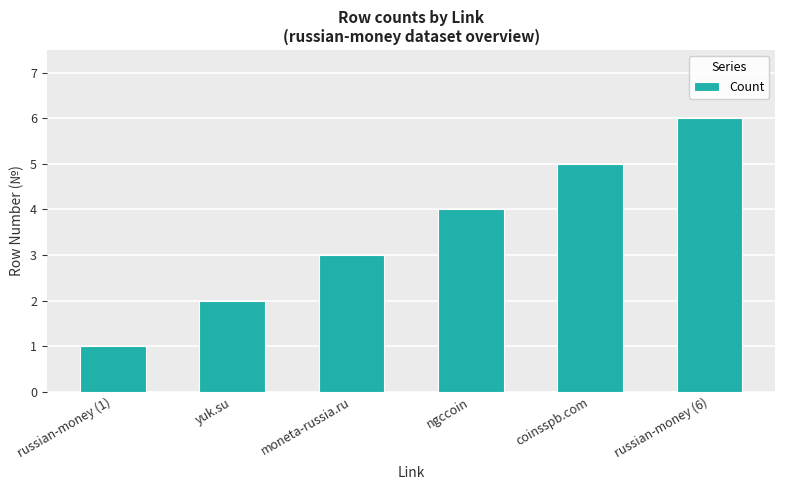

Does the chart contain any negative values?

No